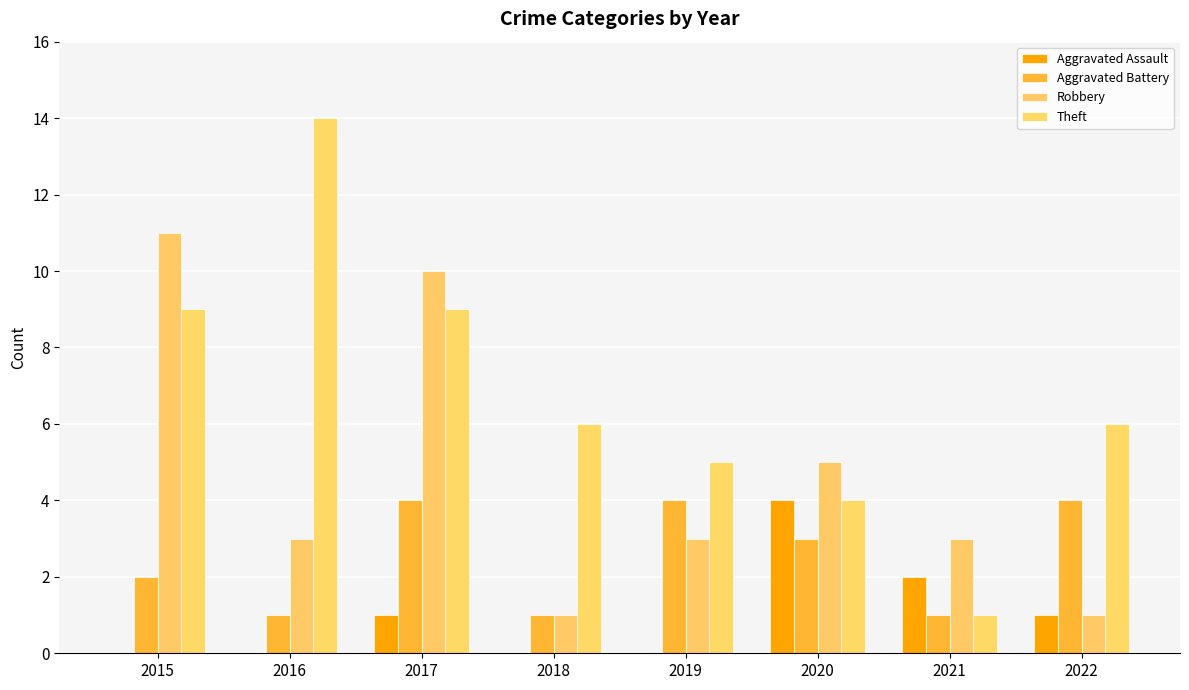

Which series has the largest total across all categories?

Theft